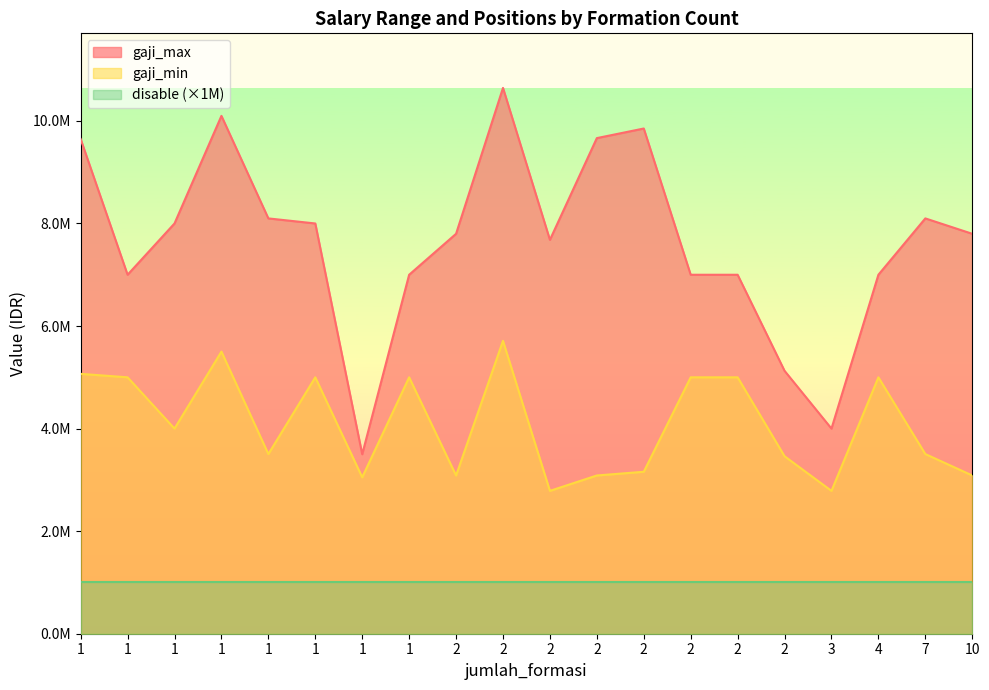

List the series in order of their overall mean, lowest first.

disable (×1M), gaji_min, gaji_max